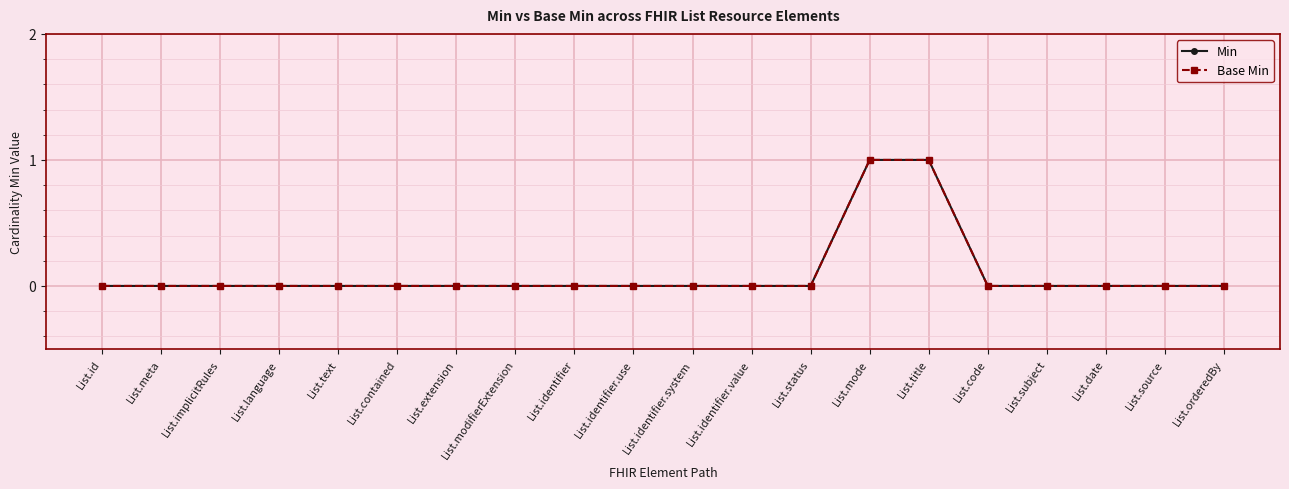

What is the maximum value for Min?

1